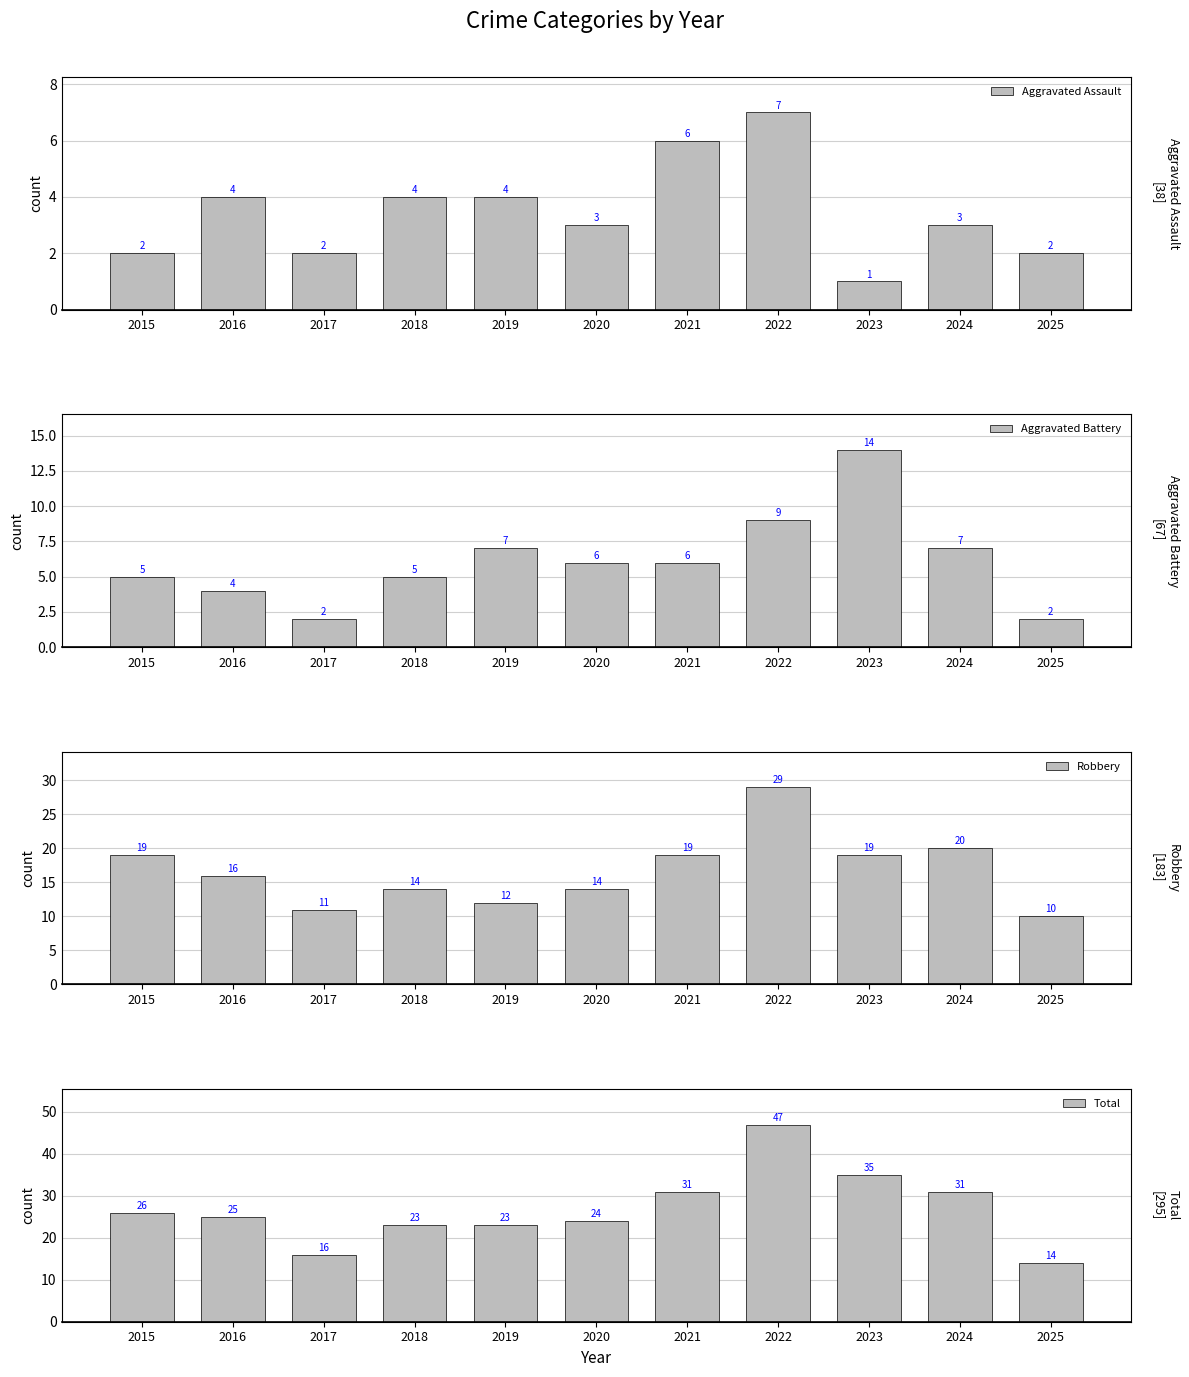

What is the maximum value shown in the chart?

47